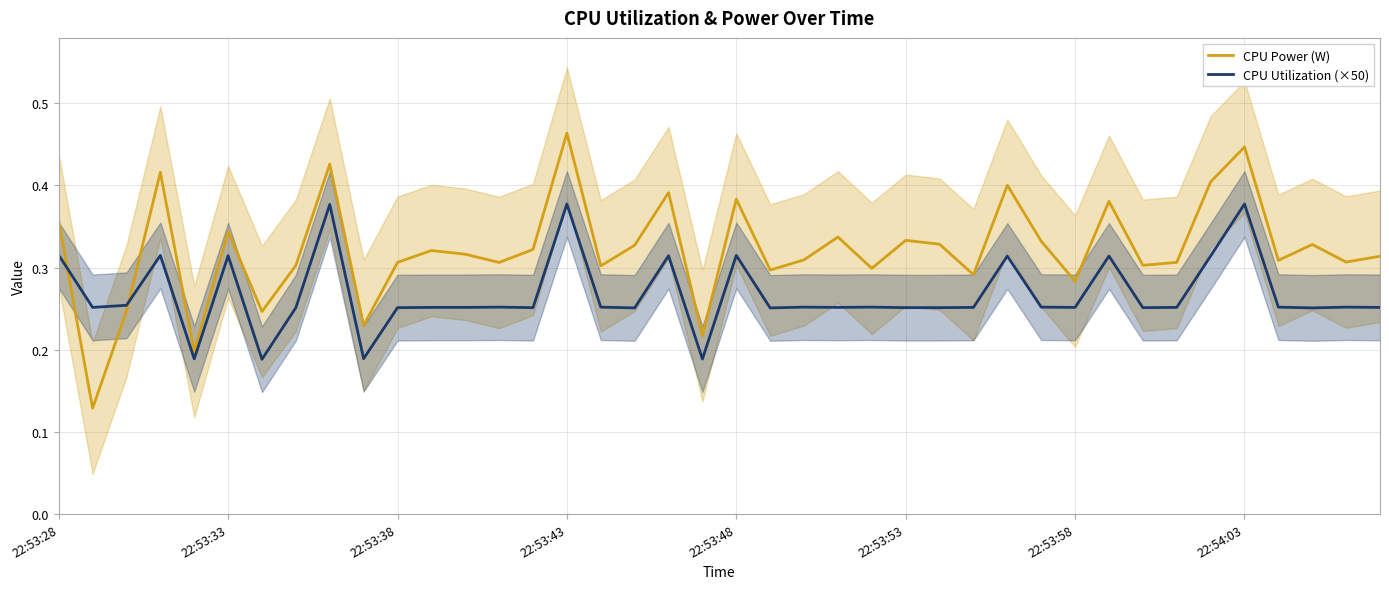

After their last crossing, which series has the higher values: CPU Power (W) or CPU Utilization (×50)?

CPU Power (W)